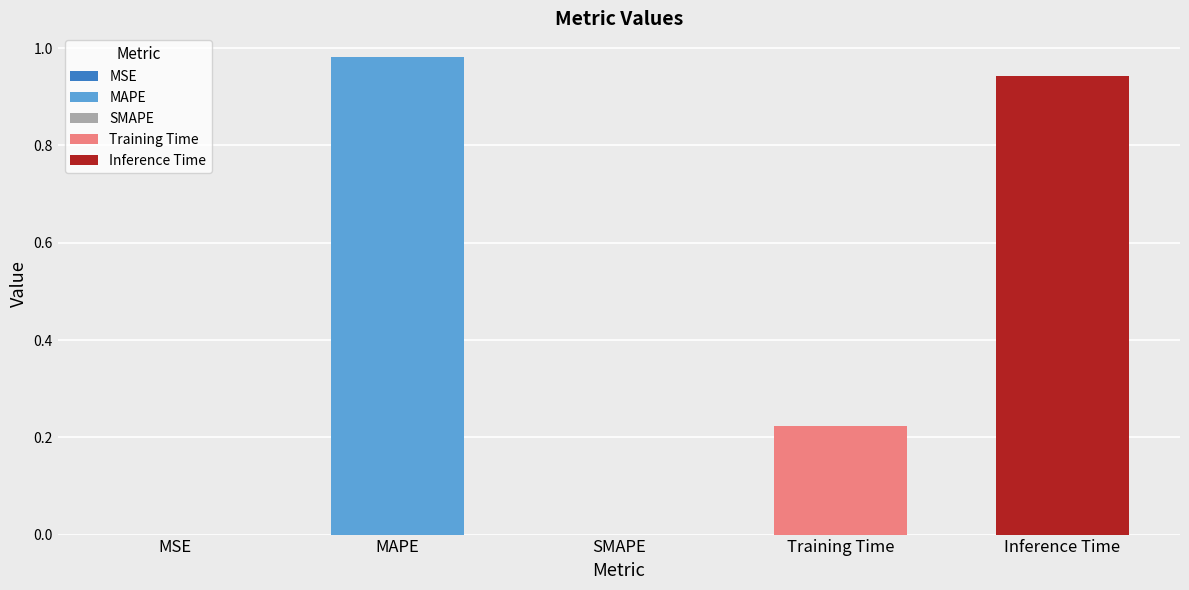

List the labels in order of value, largest first.

MAPE, Inference Time, Training Time, MSE, SMAPE